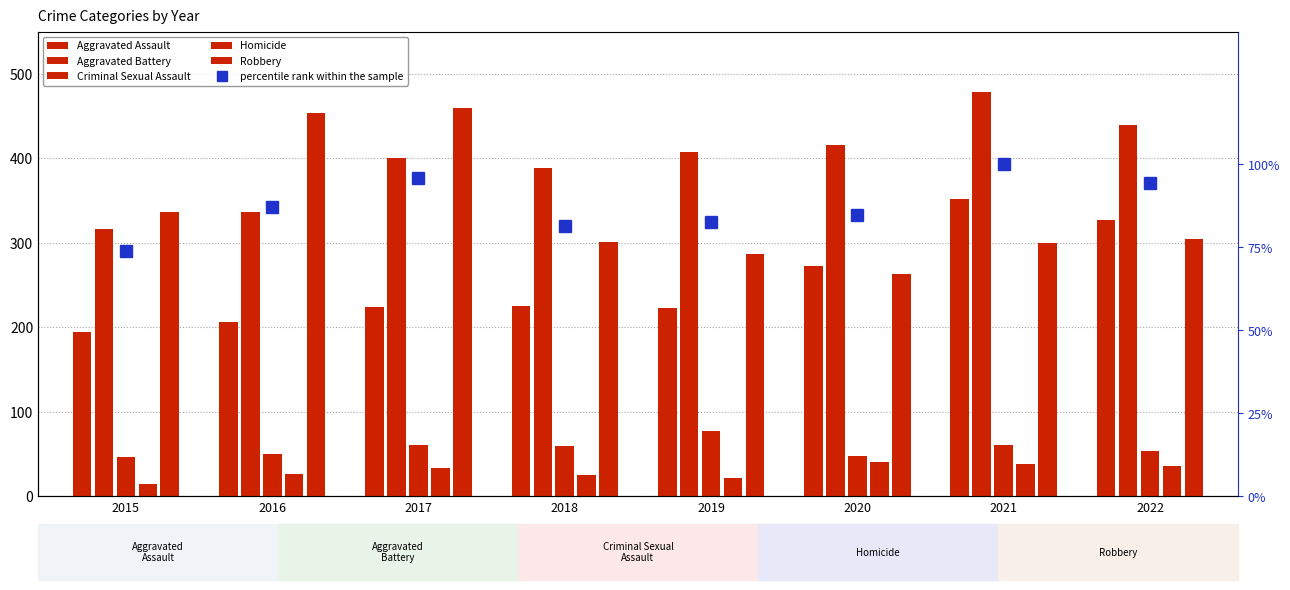

What are all the series names shown in the legend?

Aggravated Assault, Aggravated Battery, Criminal Sexual Assault, Homicide, Robbery, percentile rank within the sample